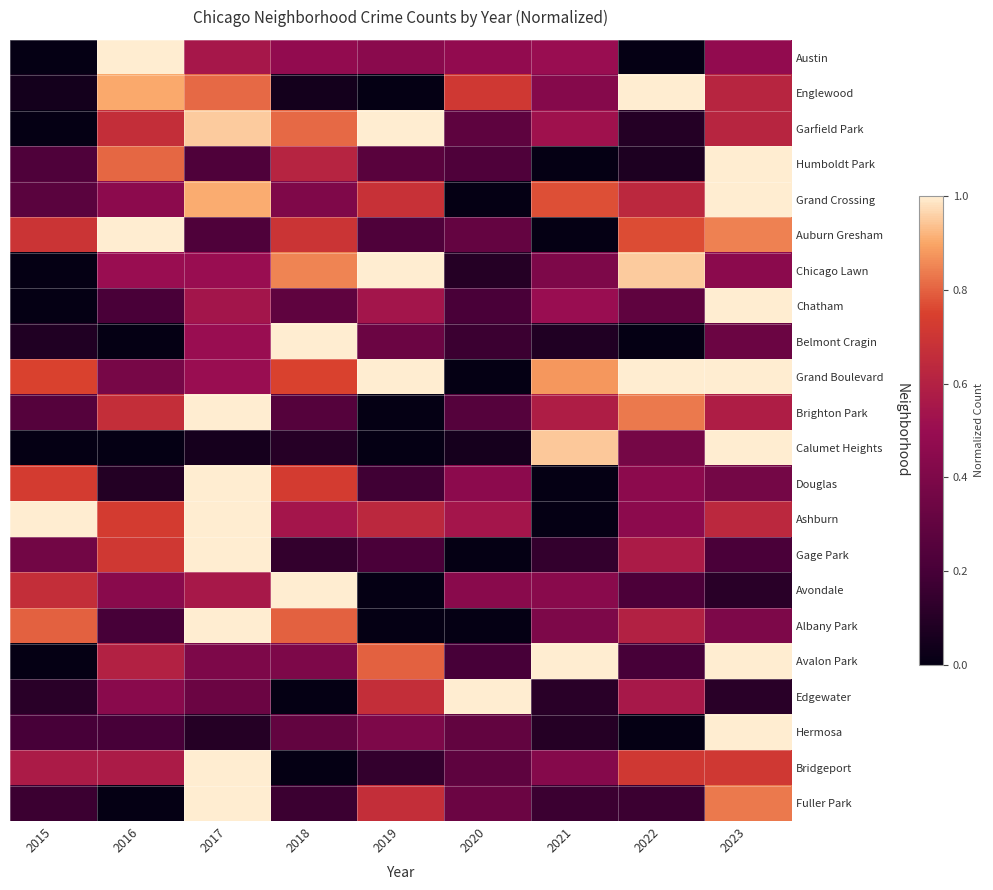

What is the difference between the highest and lowest values at 2022?

1.0